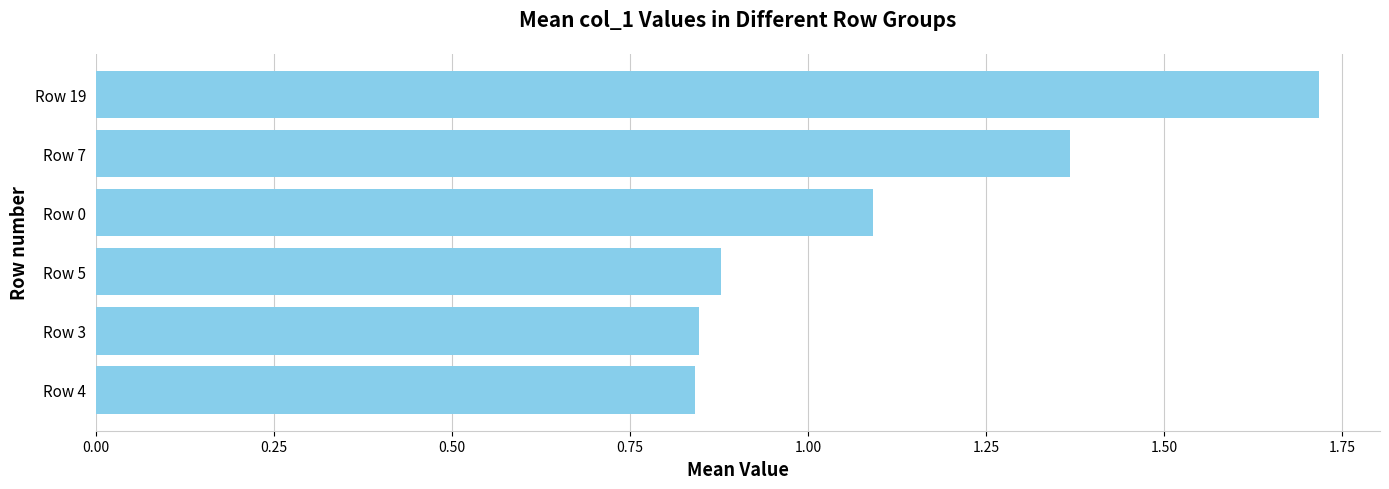

The value at Row 3 is 0.3. True or false?

False